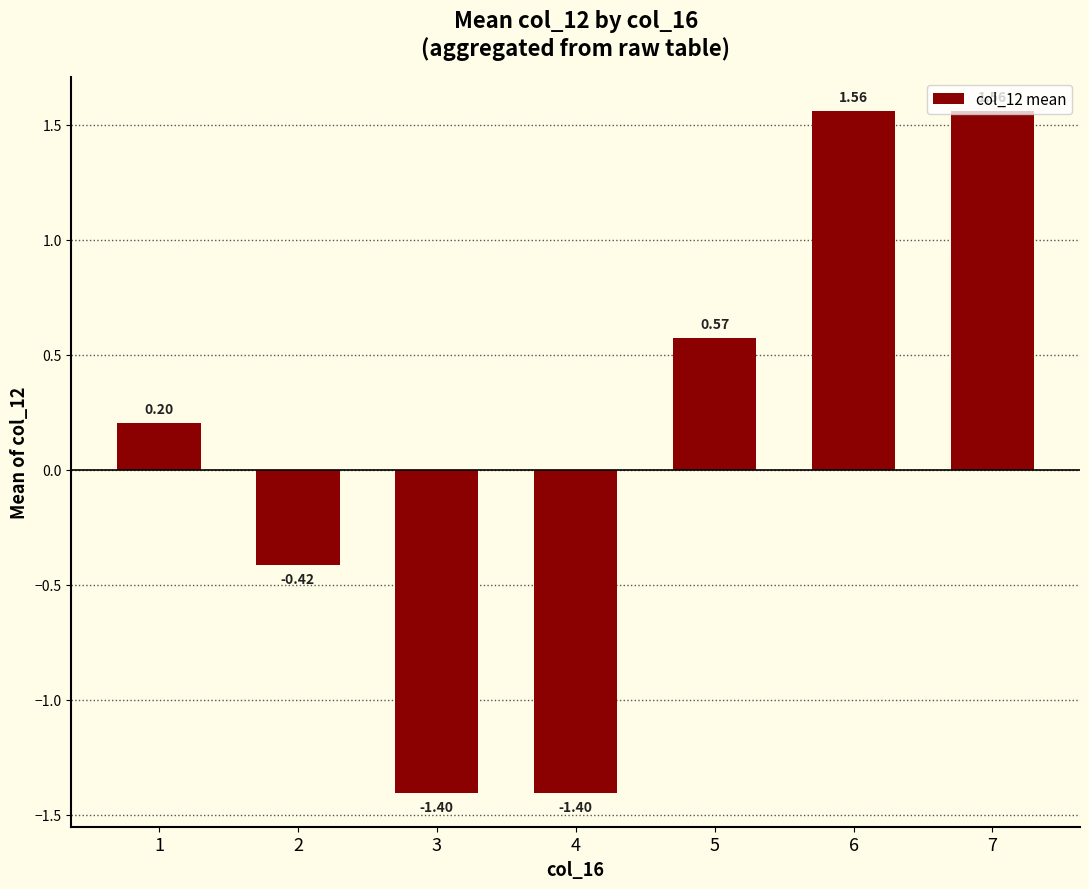

Between 6 and 2, which is larger?

6